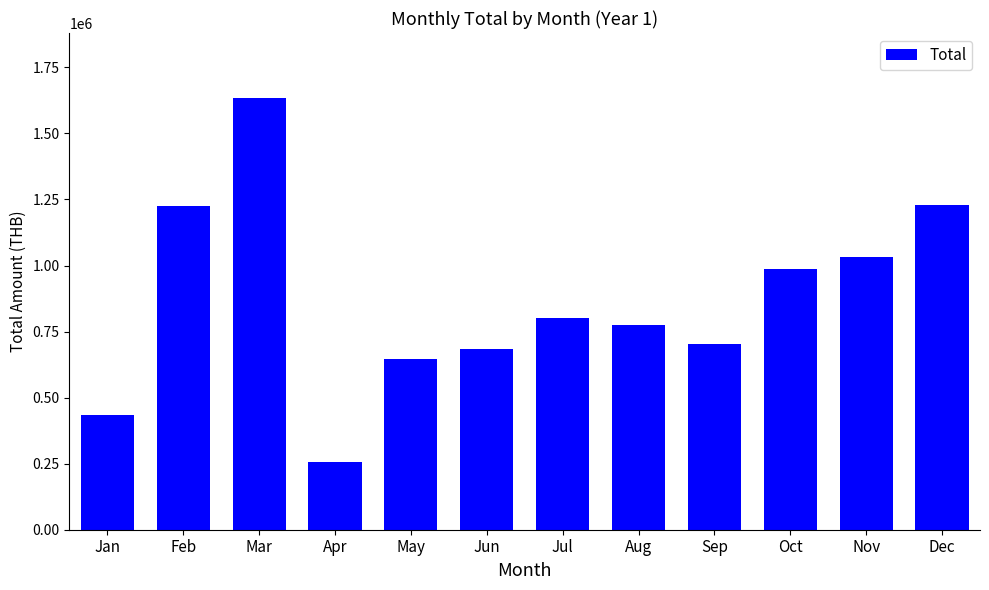

What is the change in value from Mar to Nov?

-600722.1